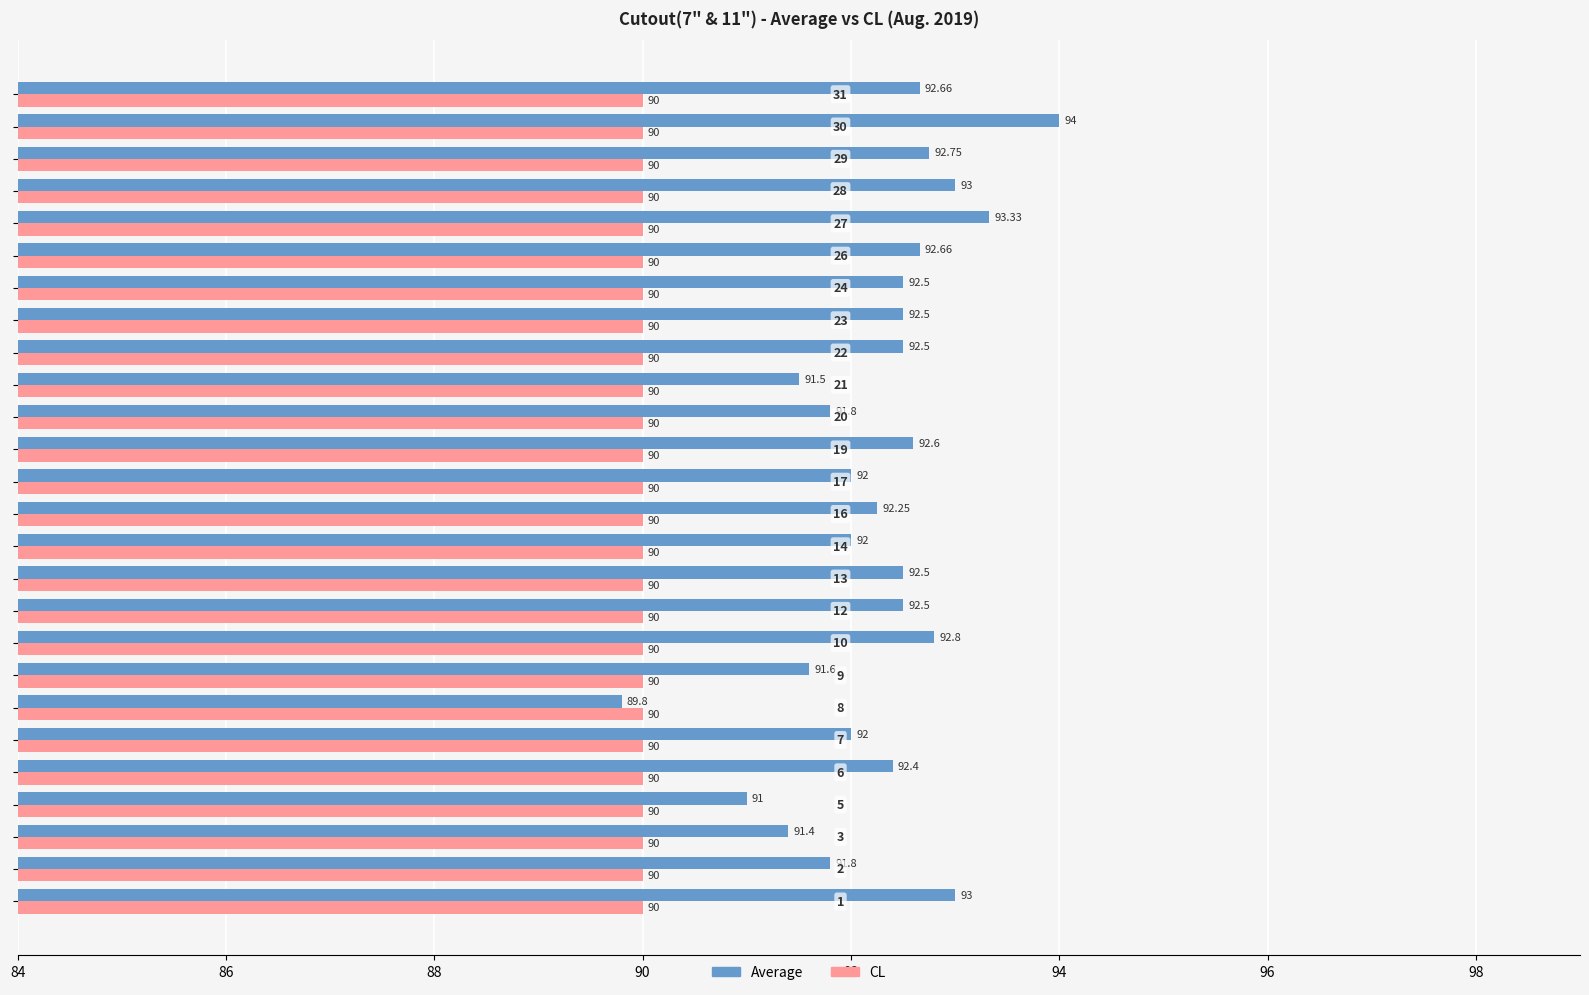

List the series in order of their peak value, lowest first.

CL, Average